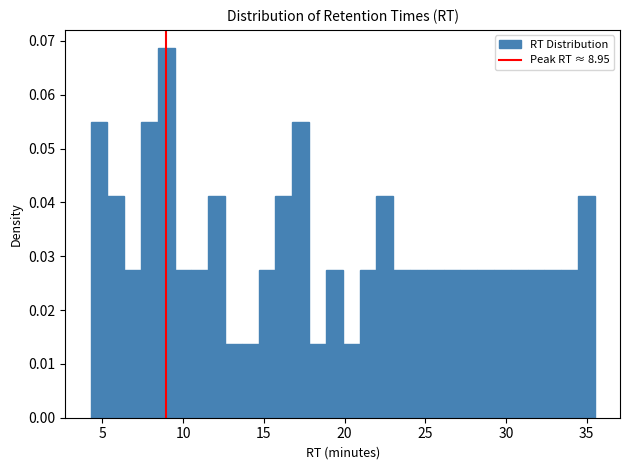

Around what value on the x-axis is the tallest bar? Give the approximate position of its centre, as read against the axis.

9.0